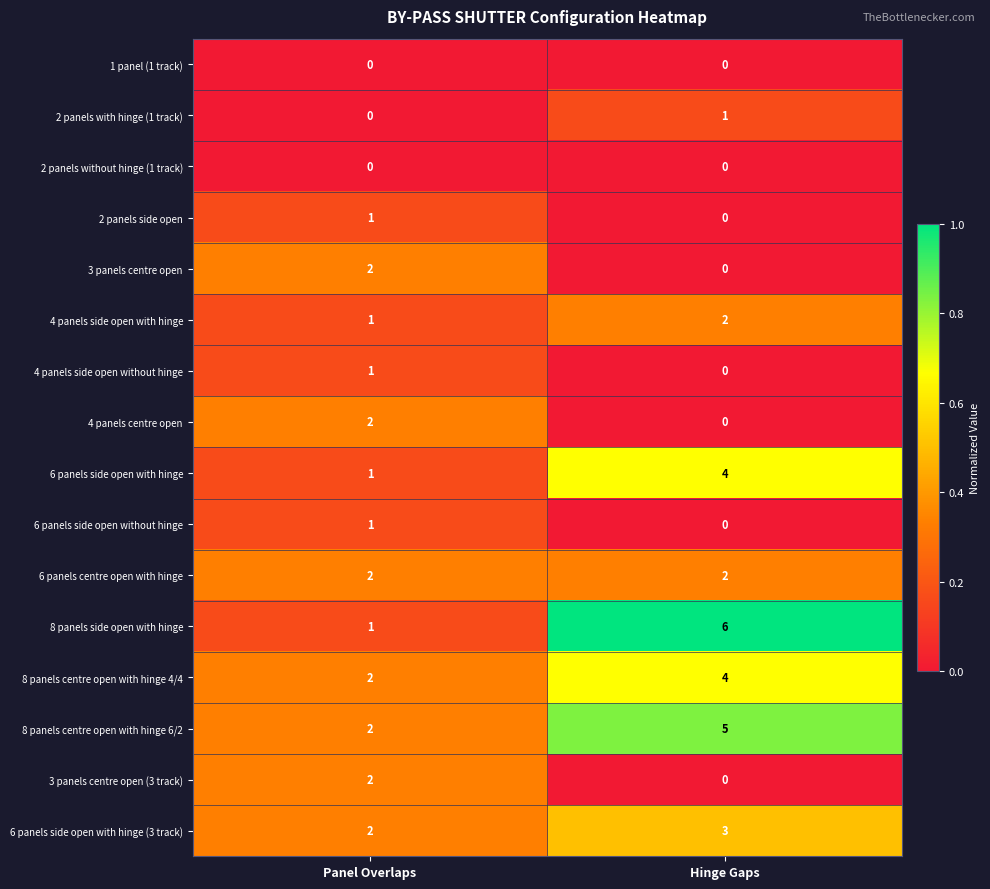

What is the total value across all series at Hinge Gaps?

27